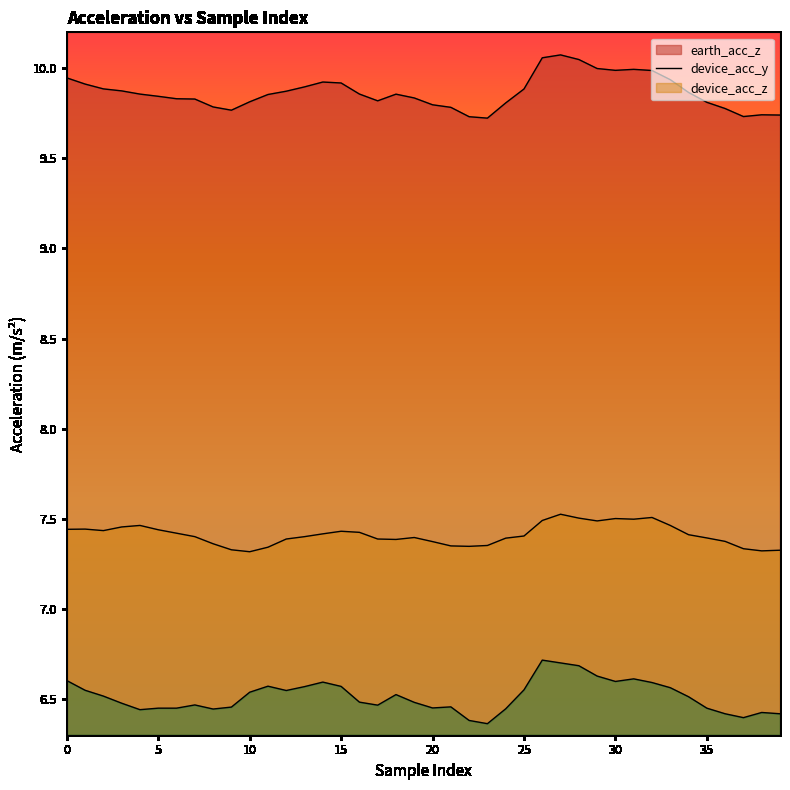

The value of device_acc_z at 29 is 6.6. True or false?

True